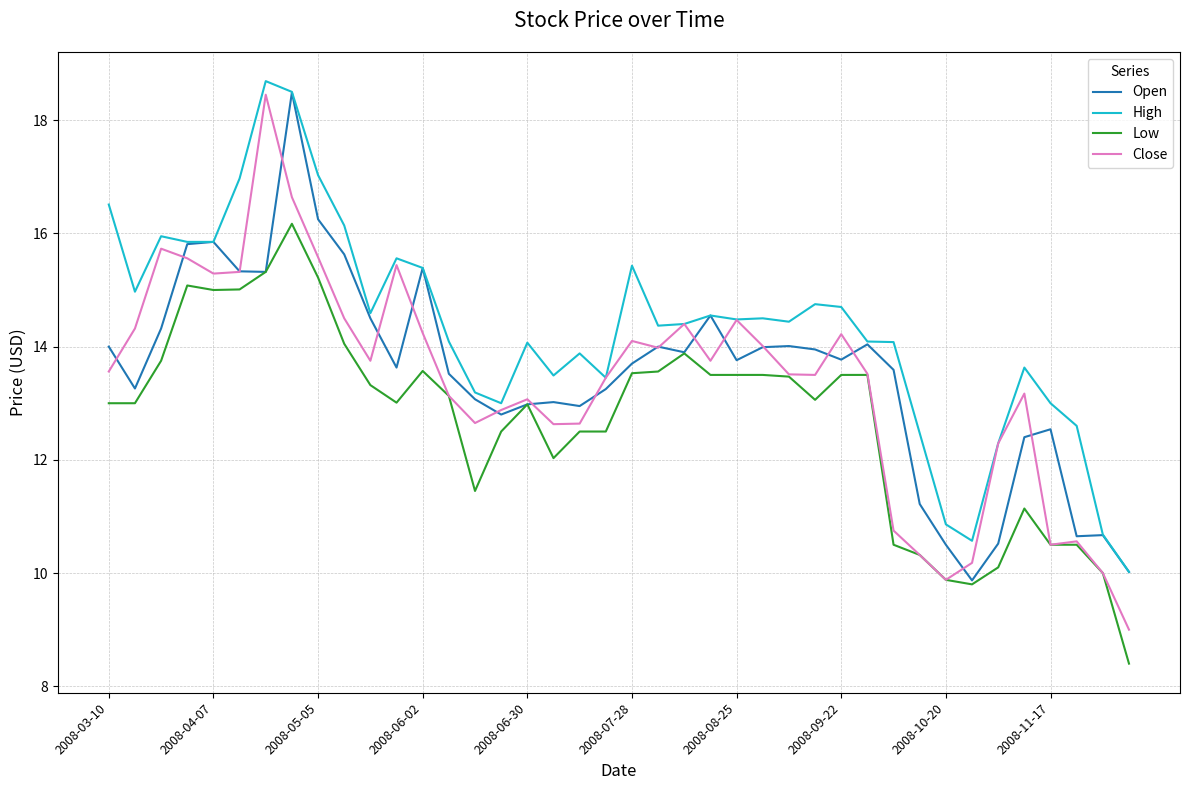

True or false: High and Low intersect in this chart.

False